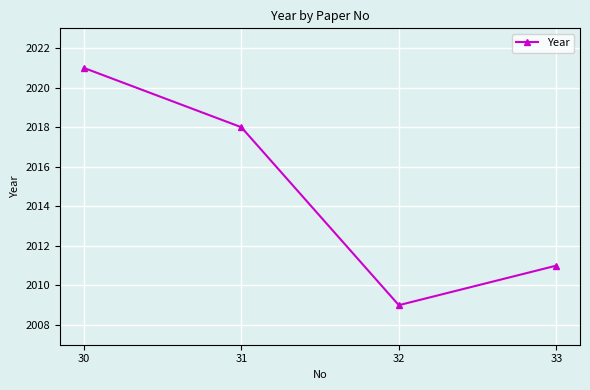

The value at 31 is 2780. True or false?

False